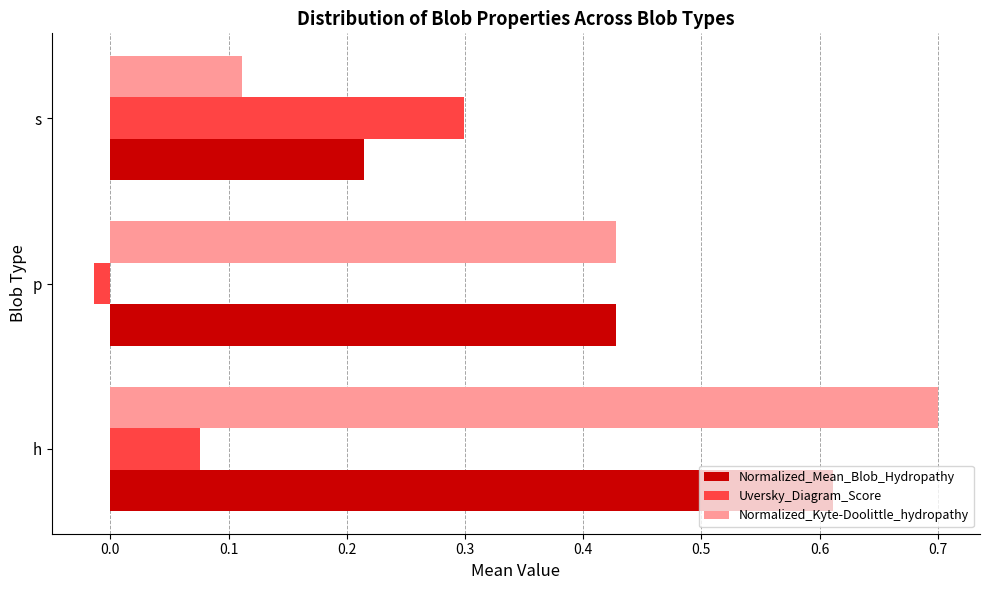

Is it true that Normalized_Kyte-Doolittle_hydropathy equals 1.1 at h?

False